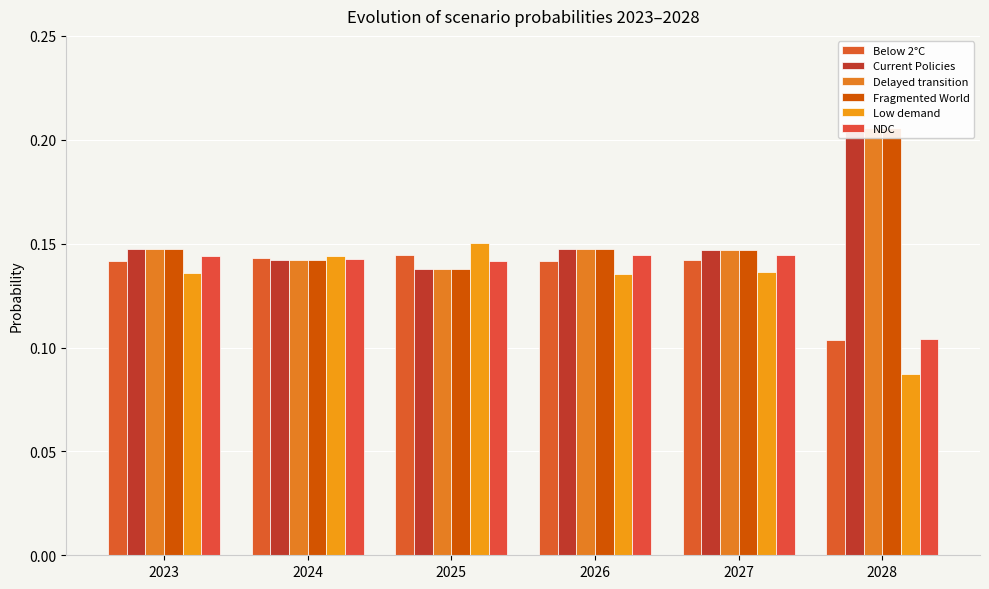

Reading left to right, extract all data points from this chart.

Below 2°C: 0.1	0.1	0.1	0.1	0.1	0.1
Current Policies: 0.1	0.1	0.1	0.1	0.1	0.2
Delayed transition: 0.1	0.1	0.1	0.1	0.1	0.2
Fragmented World: 0.1	0.1	0.1	0.1	0.1	0.2
Low demand: 0.1	0.1	0.2	0.1	0.1	0.1
NDC: 0.1	0.1	0.1	0.1	0.1	0.1